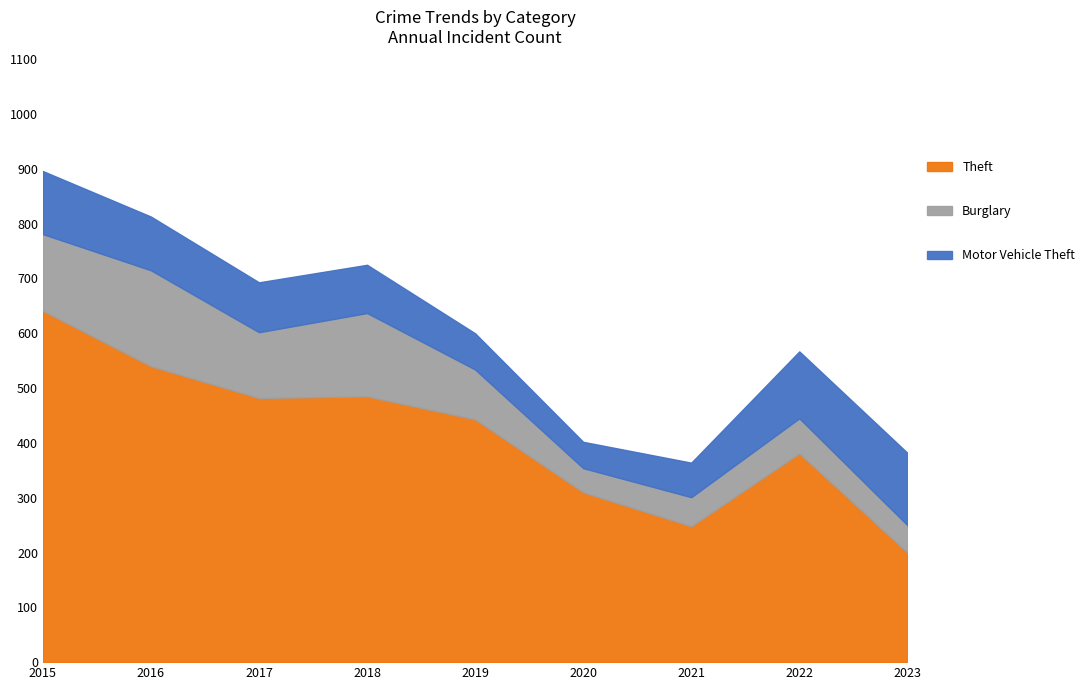

At 2022, list the series in order from largest to smallest.

Theft, Motor Vehicle Theft, Burglary